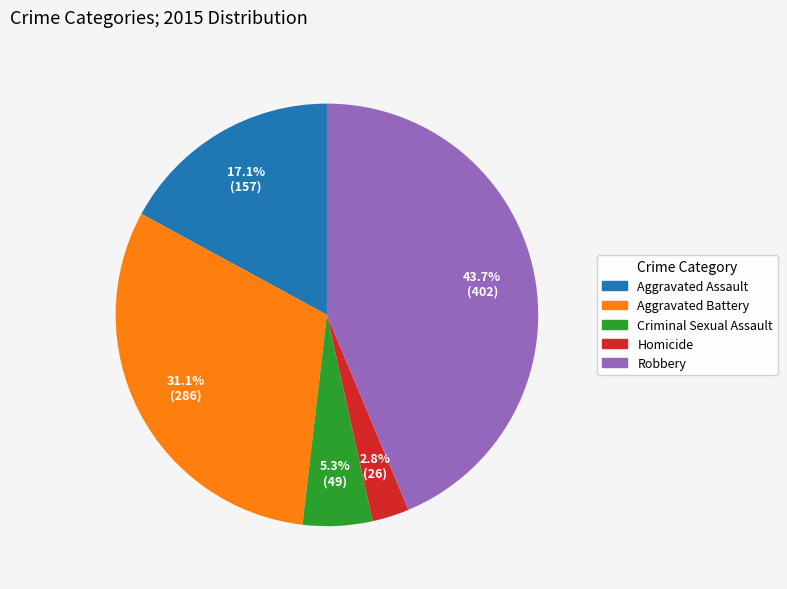

Combined, what portion of the pie is Criminal Sexual Assault and Aggravated Battery?

36.4%